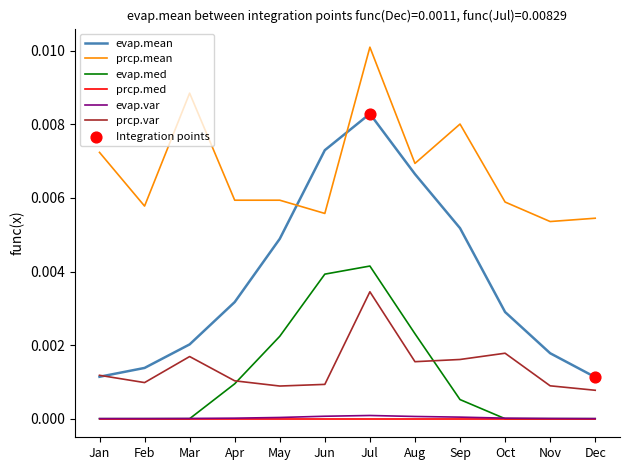

Which series has the largest range (max minus min)?

evap.mean